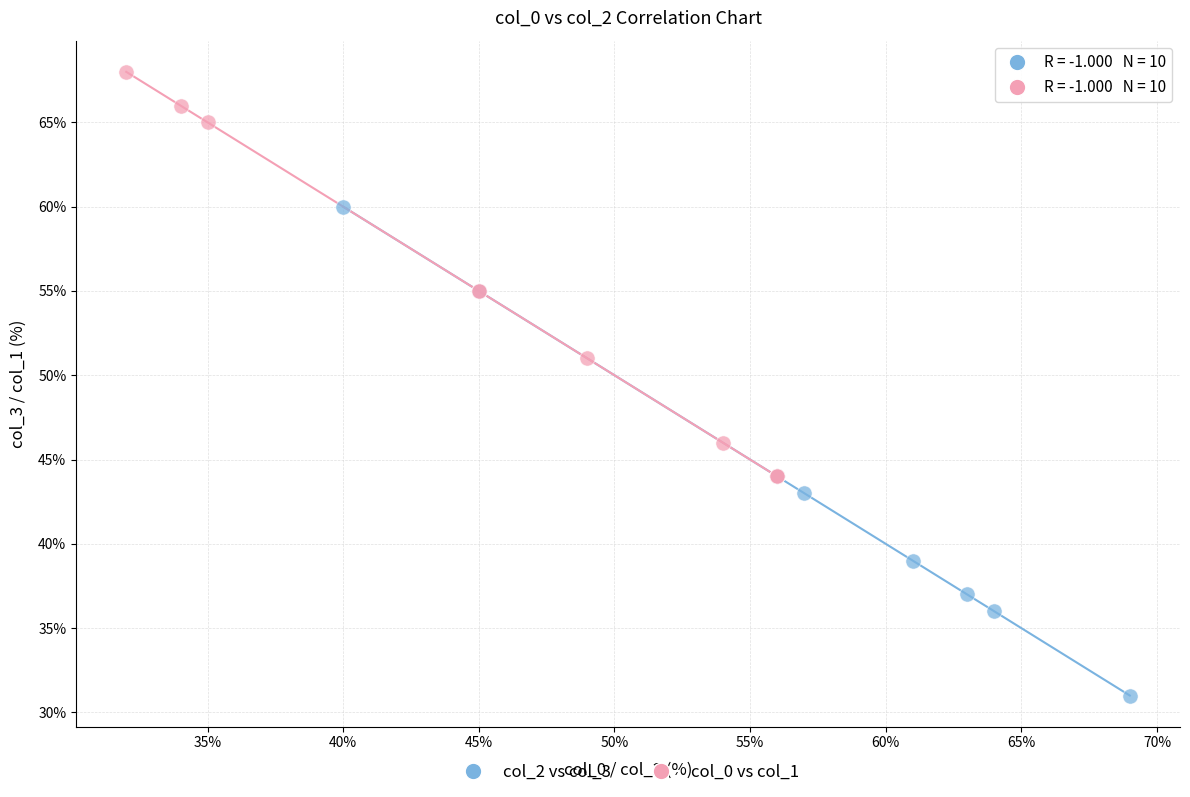

Which series reaches the maximum Y coordinate?

col_0 vs col_1